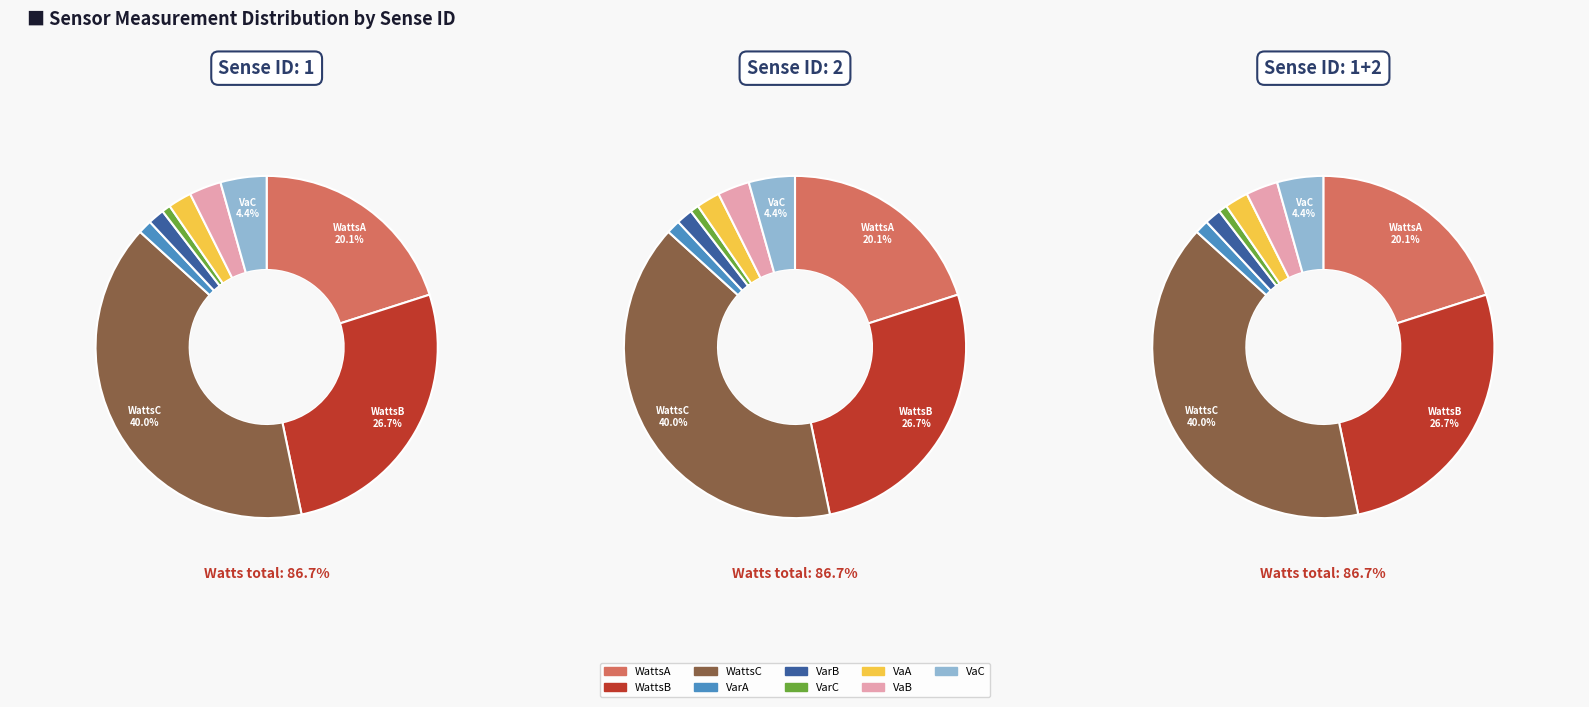

To the nearest percent, what is the average slice percentage?

11%